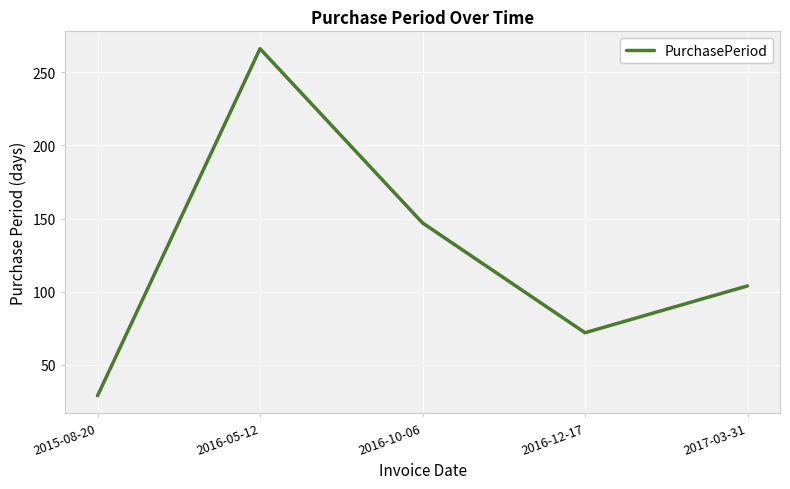

What is the minimum value shown in the chart?

29